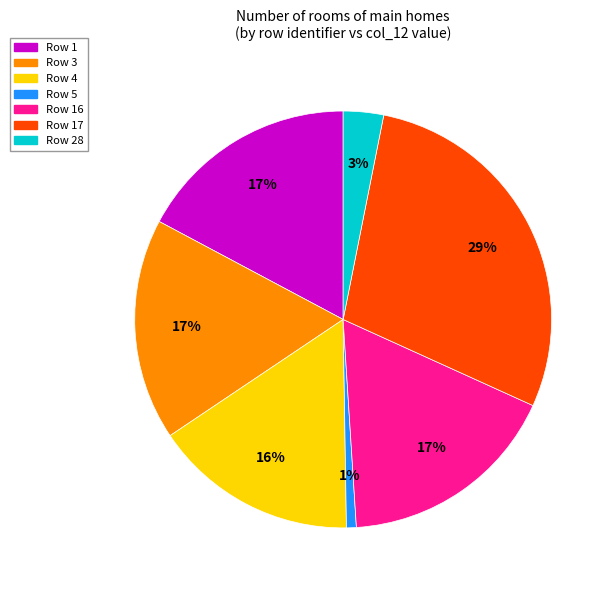

To the nearest percent, what is the average slice percentage?

14%